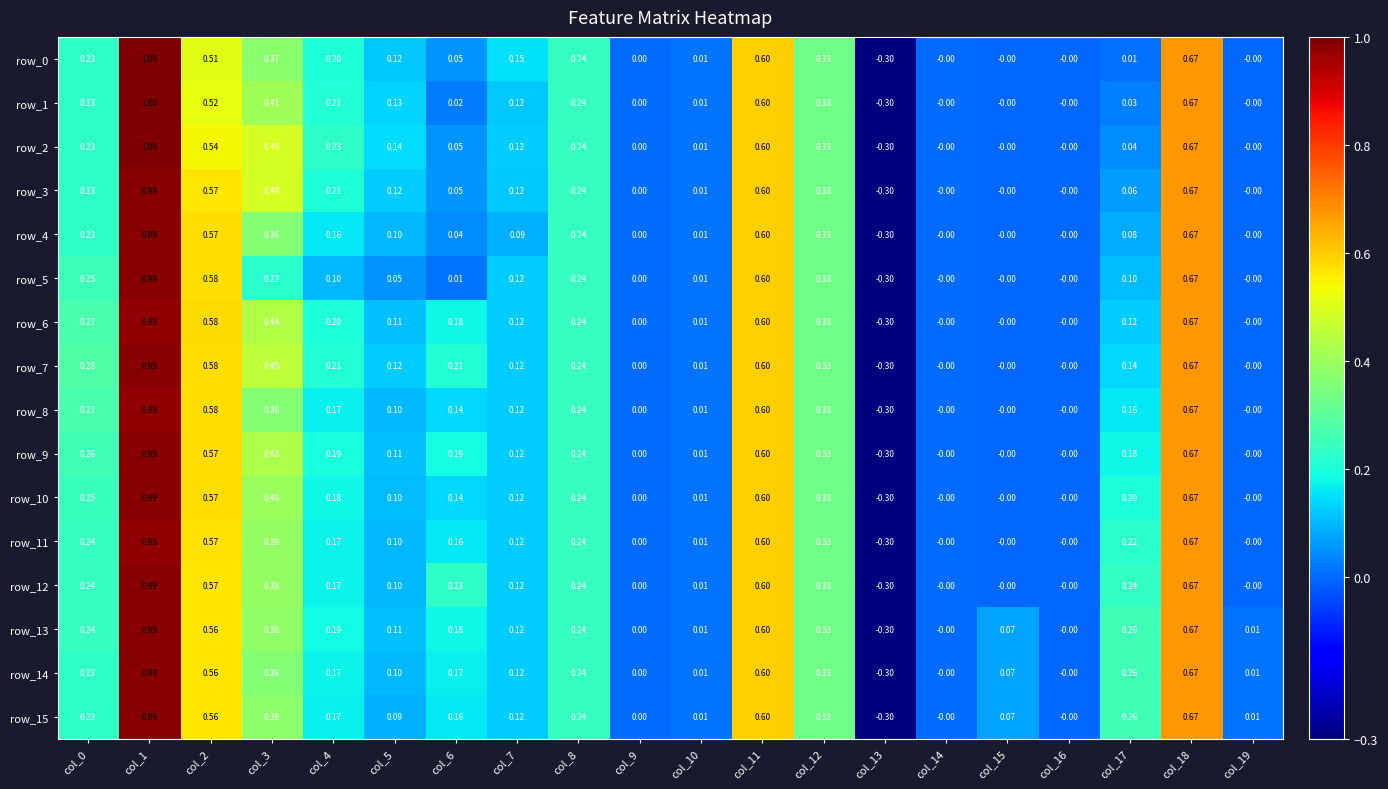

Is the value of row_4 at col_7 greater than the value of row_14 at col_6?

No